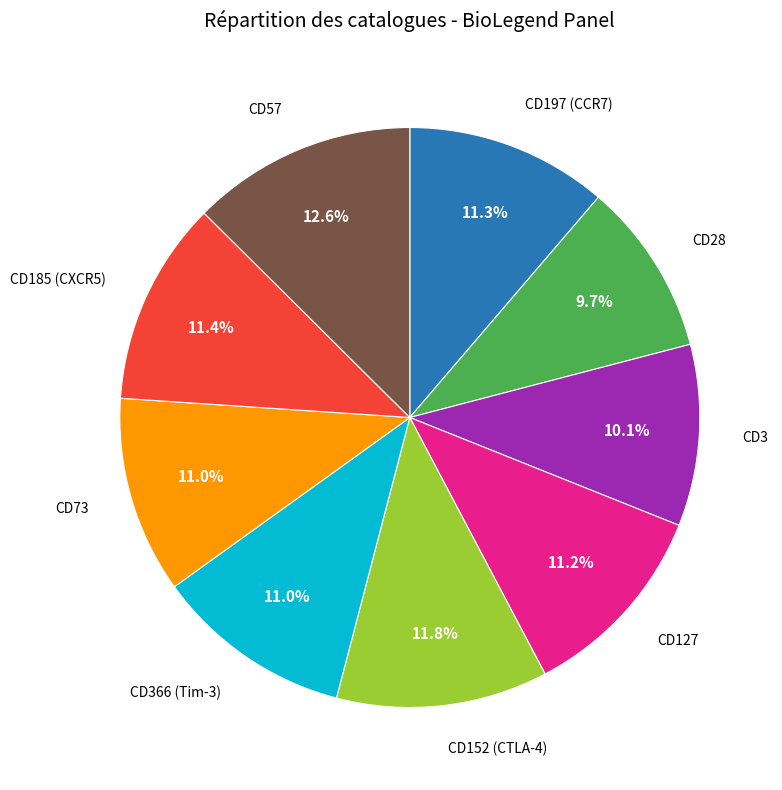

Is there any slice that represents more than half of the pie?

No